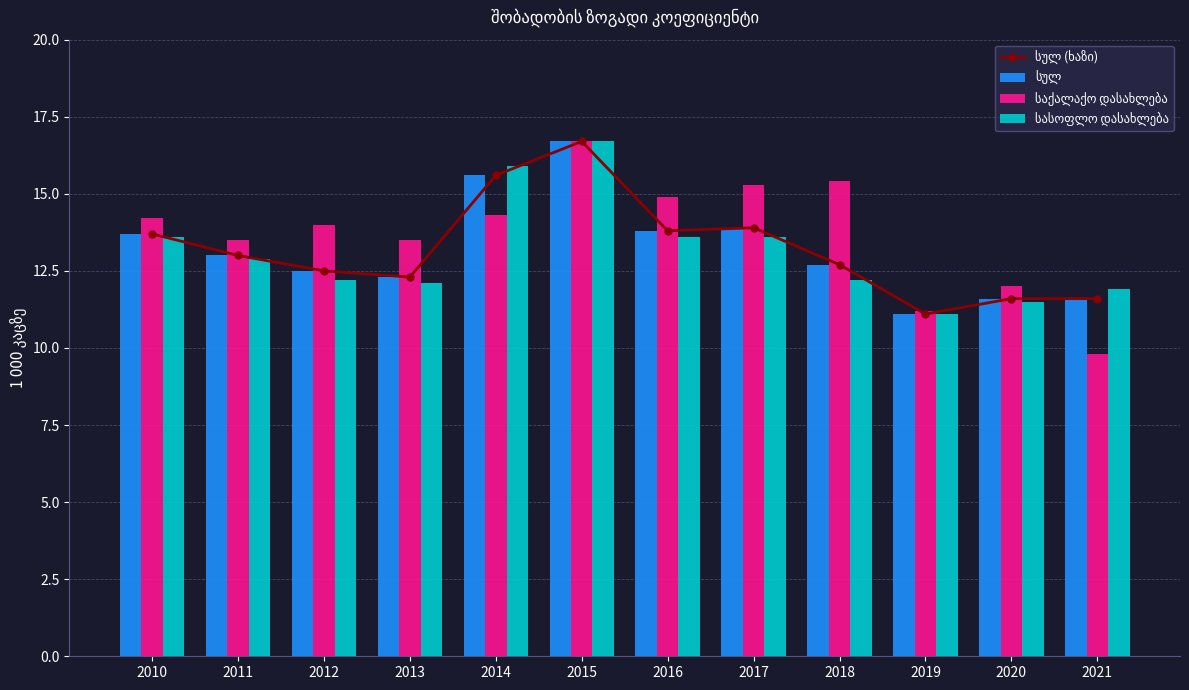

How many data points in სულ (ხაზი) are above 13?

5